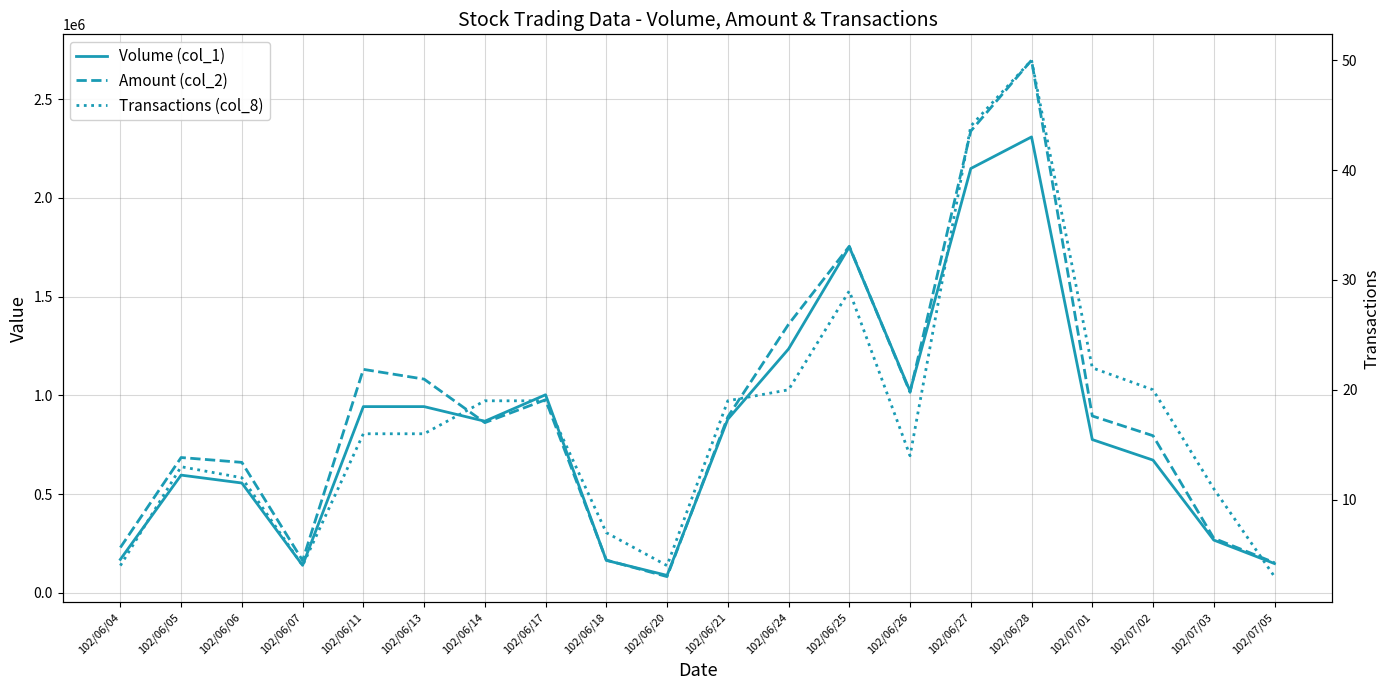

Reading right to left, list all the values displayed in this chart.

Volume (col_1): 102/07/05=148000	102/07/03=267000	102/07/02=672000	102/07/01=776000	102/06/28=2309000	102/06/27=2149000	102/06/26=1021000	102/06/25=1752000	102/06/24=1235000	102/06/21=879000	102/06/20=88000	102/06/18=164000	102/06/17=1003000	102/06/14=869000	102/06/13=943000	102/06/11=943000	102/06/07=139000	102/06/06=556000	102/06/05=596000	102/06/04=169000
Amount (col_2): 102/07/05=152440	102/07/03=276200	102/07/02=795600	102/07/01=895590	102/06/28=2697930	102/06/27=2338740	102/06/26=1015500	102/06/25=1755240	102/06/24=1359960	102/06/21=890850	102/06/20=81860	102/06/18=165640	102/06/17=977870	102/06/14=861760	102/06/13=1082230	102/06/11=1131720	102/06/07=163330	102/06/06=660500	102/06/05=685110	102/06/04=229230
Transactions (col_8): 102/07/05=3	102/07/03=11	102/07/02=20	102/07/01=22	102/06/28=50	102/06/27=44	102/06/26=14	102/06/25=29	102/06/24=20	102/06/21=19	102/06/20=4	102/06/18=7	102/06/17=19	102/06/14=19	102/06/13=16	102/06/11=16	102/06/07=4	102/06/06=12	102/06/05=13	102/06/04=4